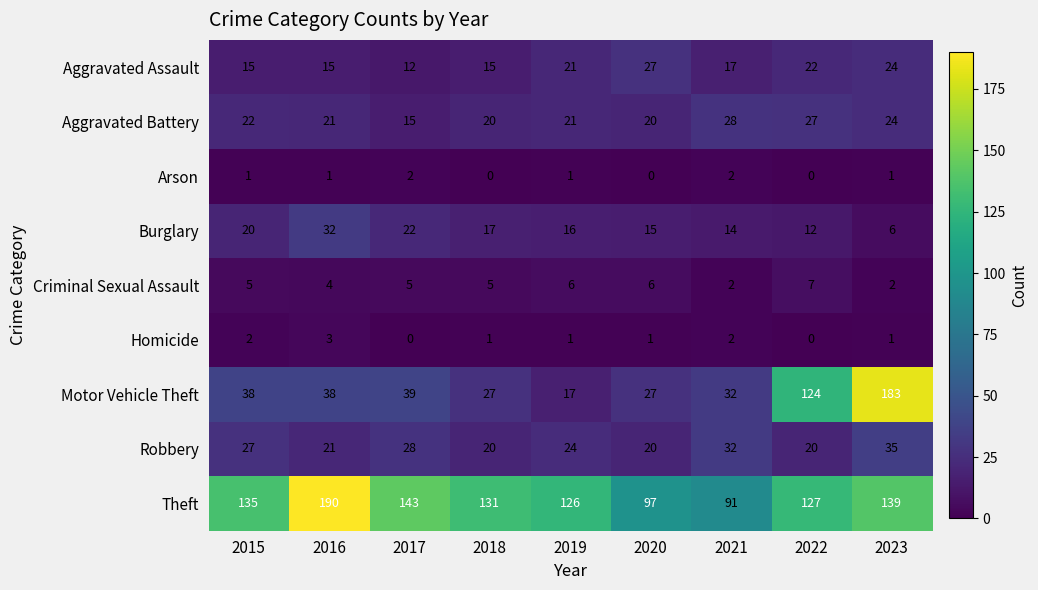

What is the greatest value displayed?

190